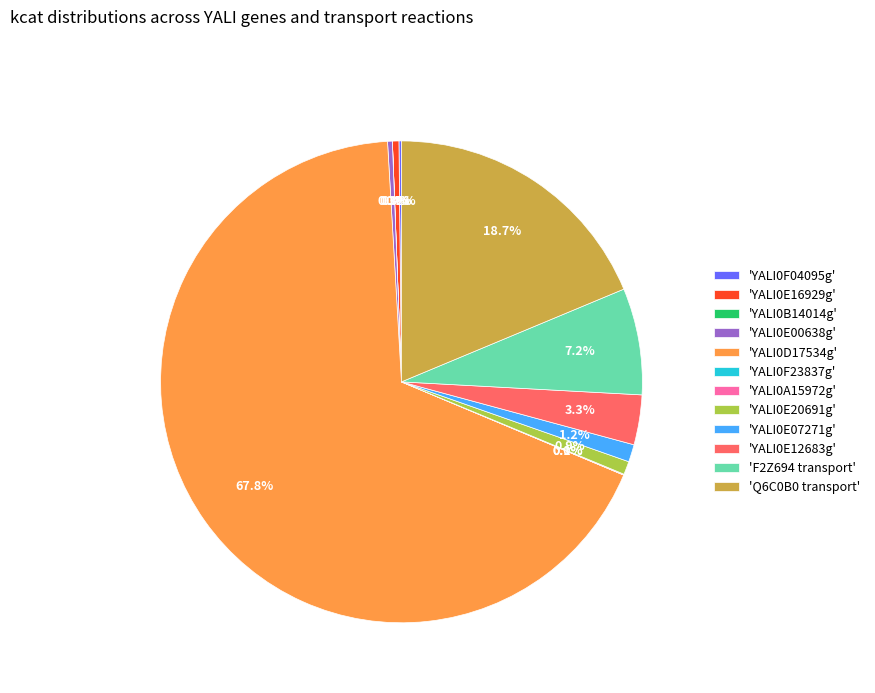

To the nearest percent, what is the average slice percentage?

8%